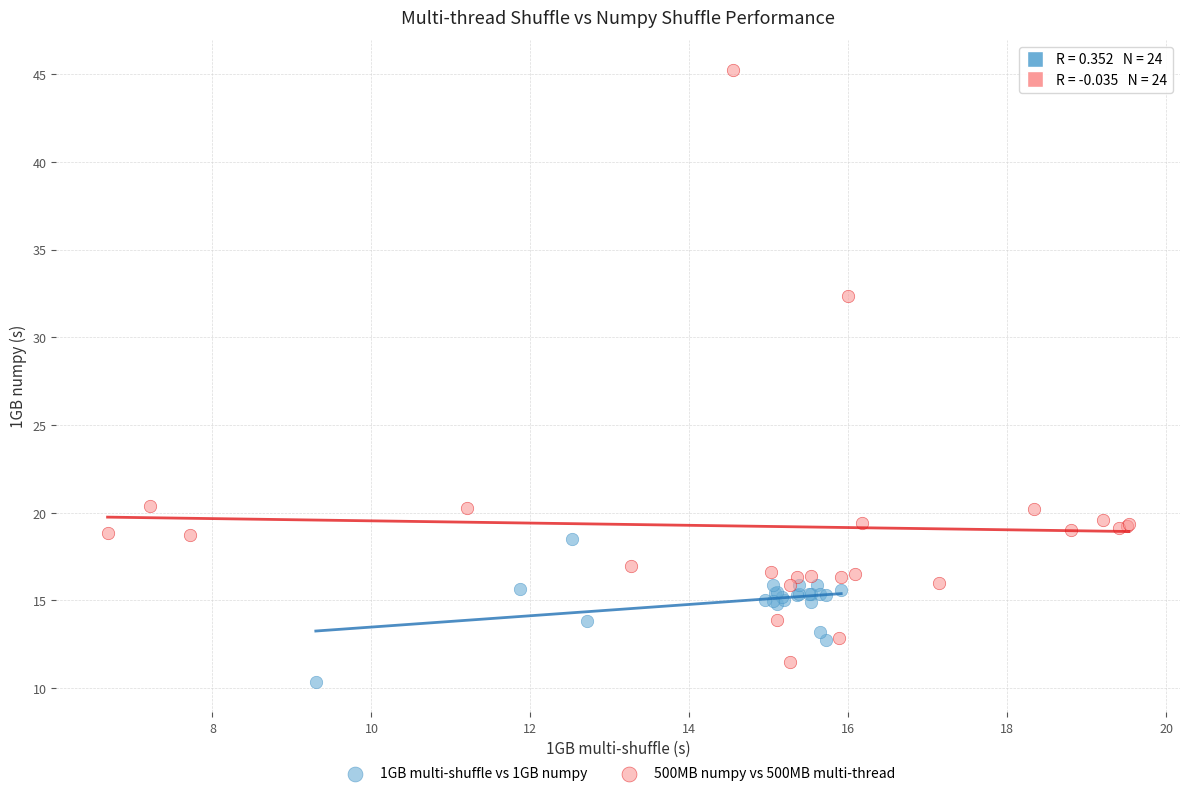

Which series has the widest spread of Y values?

500MB numpy vs 500MB multi-thread